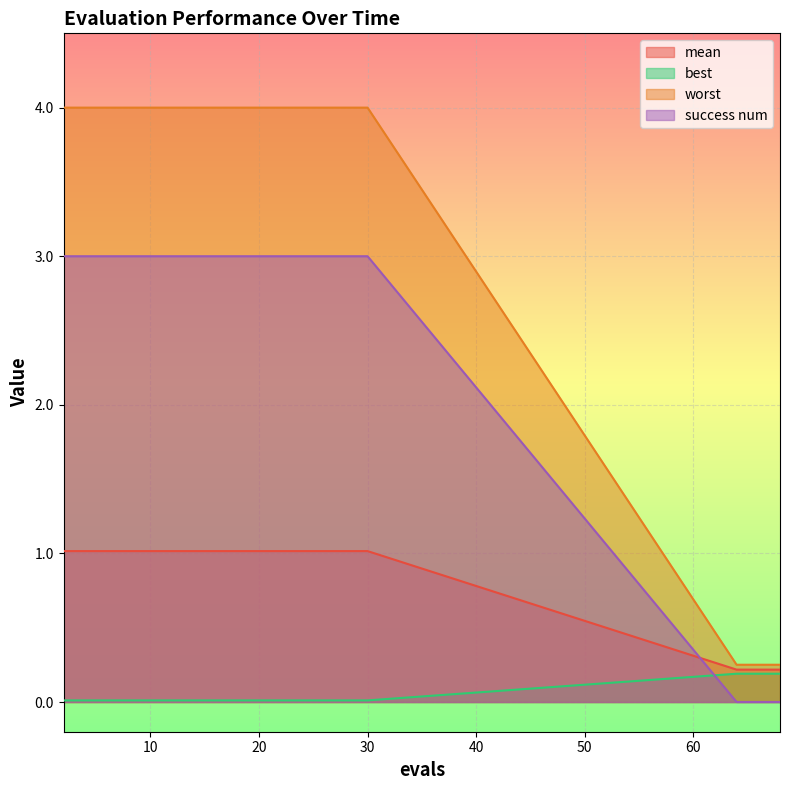

List the series in order of their overall mean, lowest first.

best, mean, success num, worst